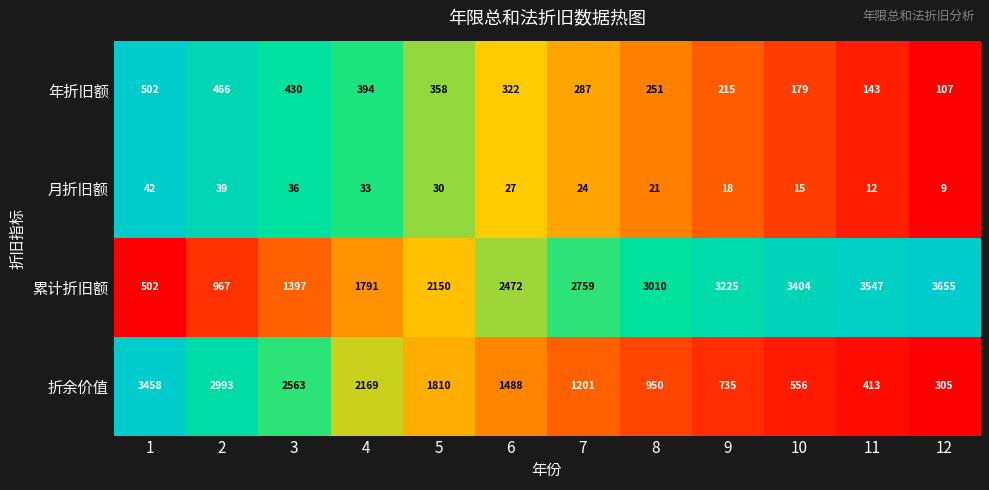

How many data points does each series have?

12